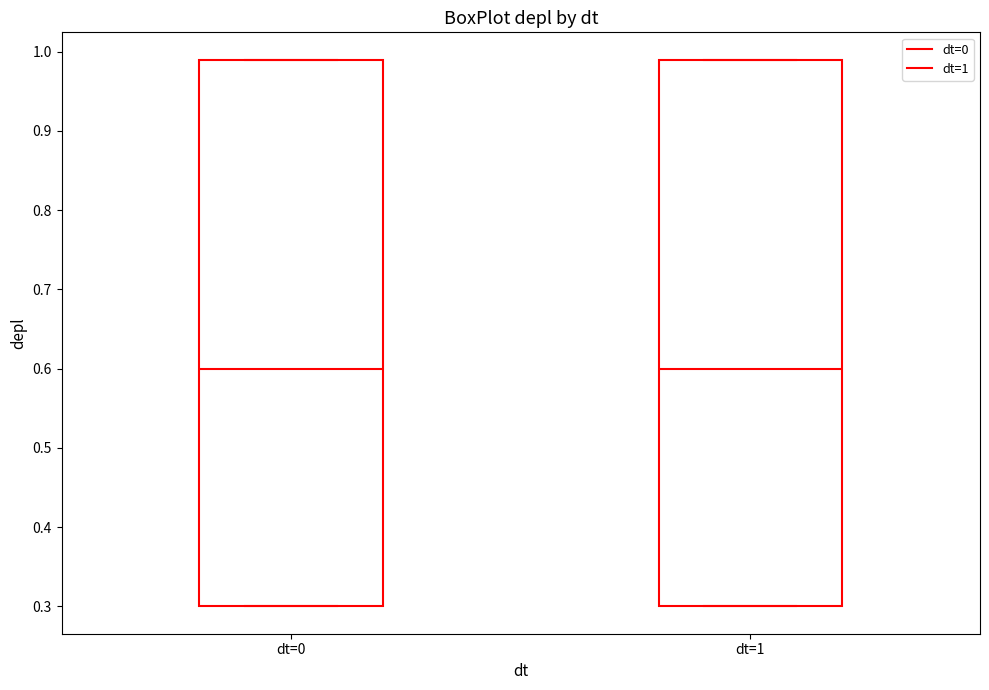

Reading left to right, read every box against the y-axis: the position of its median line, the range the box covers, and the ends of its whiskers. The values are not printed on the chart, so give them approximately, as read against the axis.

dt=0: median 0.60, box 0.30 to 0.99, whiskers 0.30 to 0.99
dt=1: median 0.60, box 0.30 to 0.99, whiskers 0.30 to 0.99